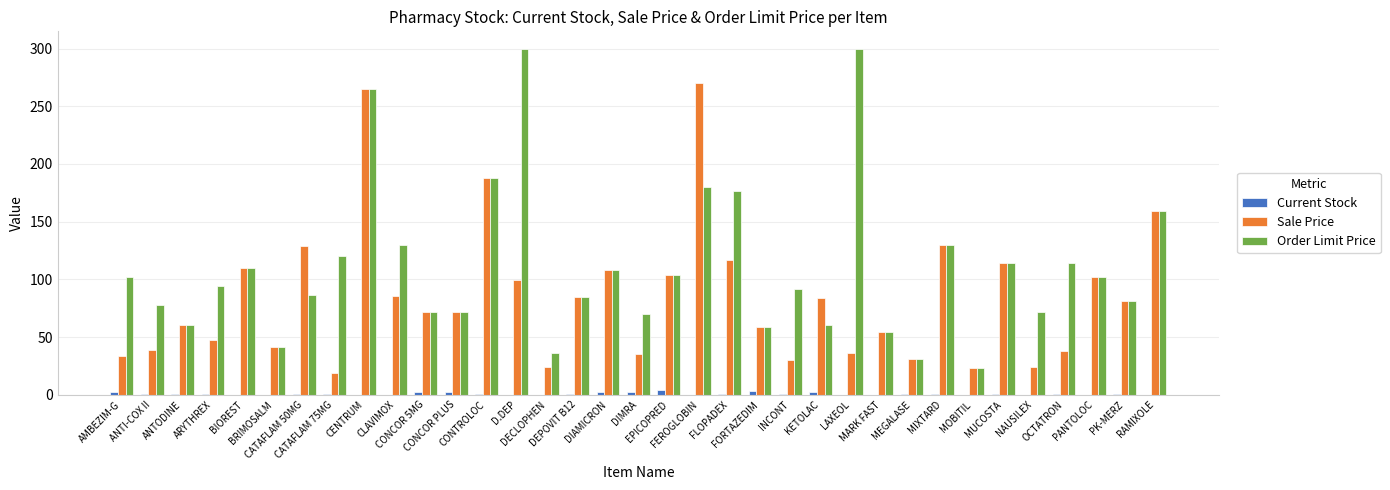

The Order Limit Price series shows 177.0 at FLOPADEX. True or false?

True